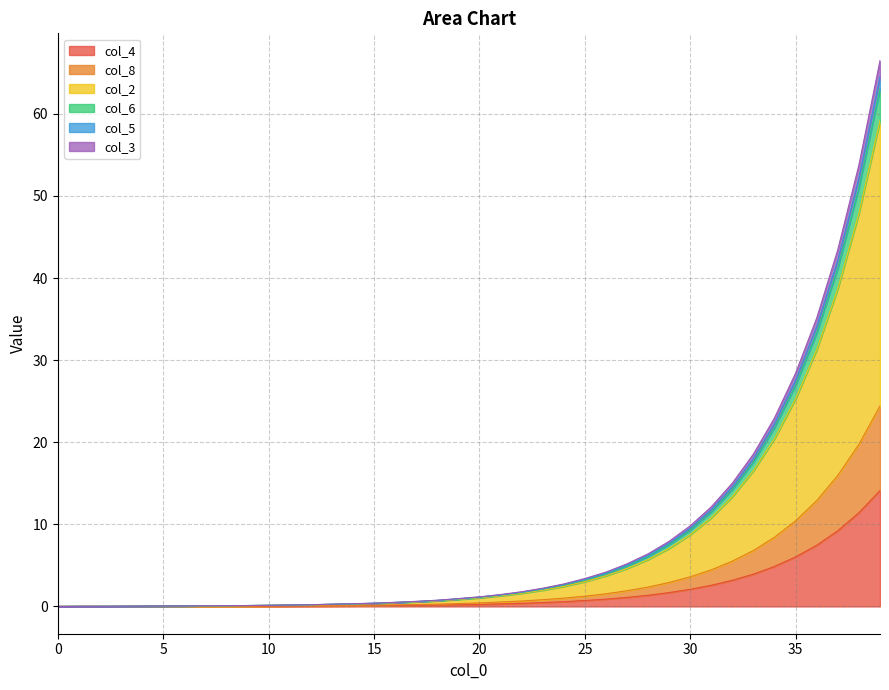

How many distinct data groups are displayed?

6